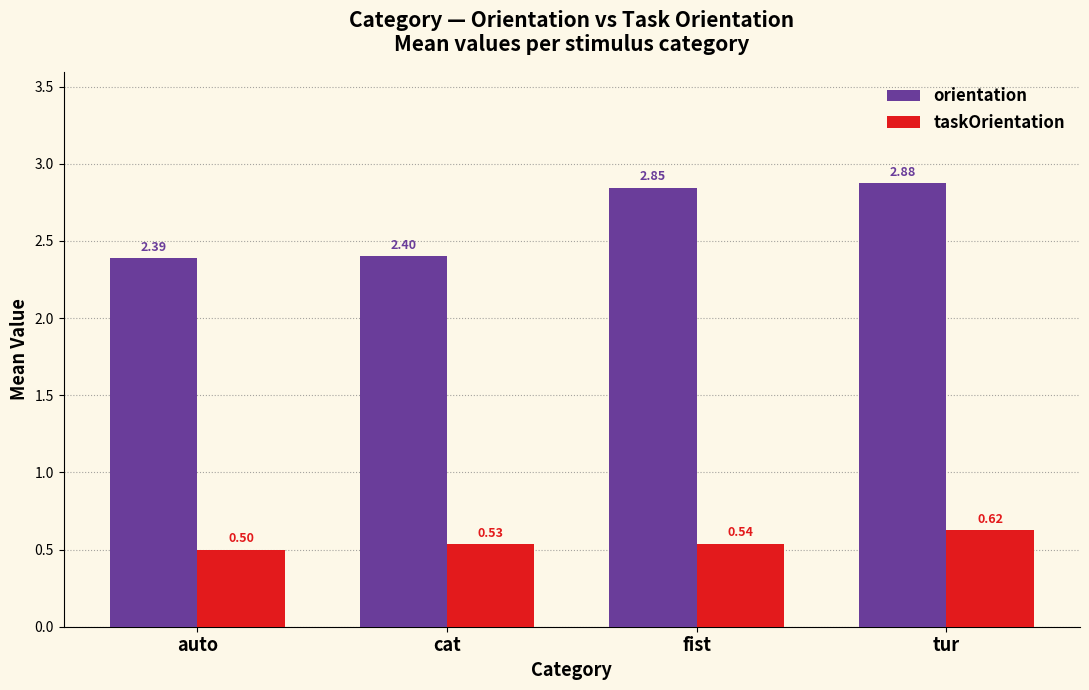

What are all the series names shown in the legend?

orientation, taskOrientation